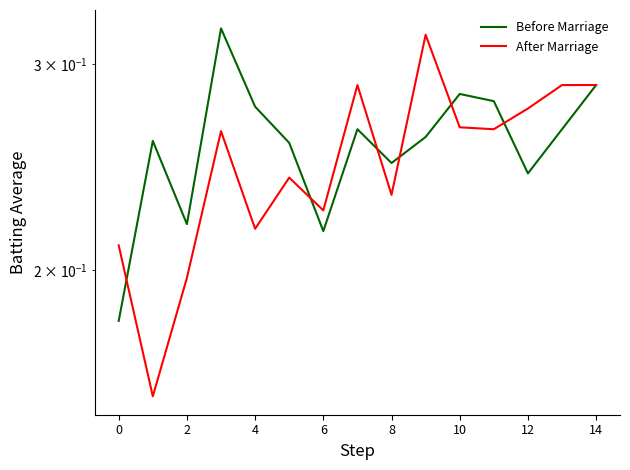

At how many categories does at least one series exceed 0?

15